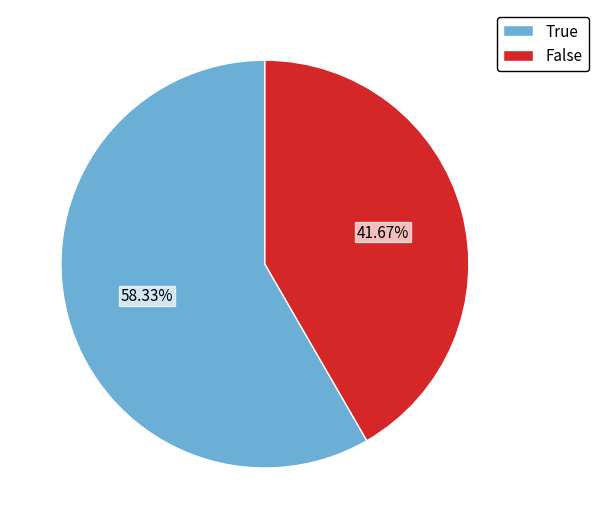

Between False and True, which is larger?

True